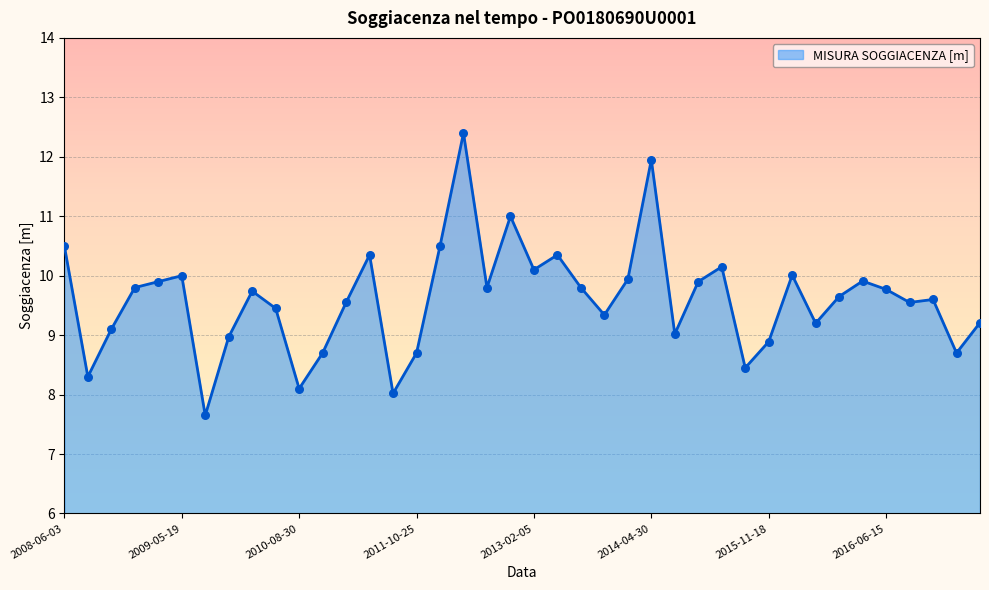

What is the greatest value displayed?

12.4